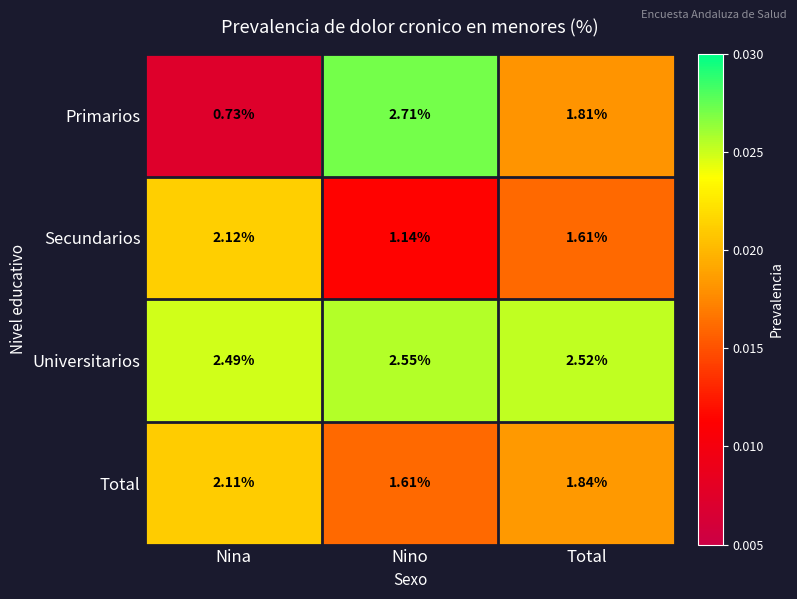

Between Nina and Nino, which series saw the biggest shift?

Primarios